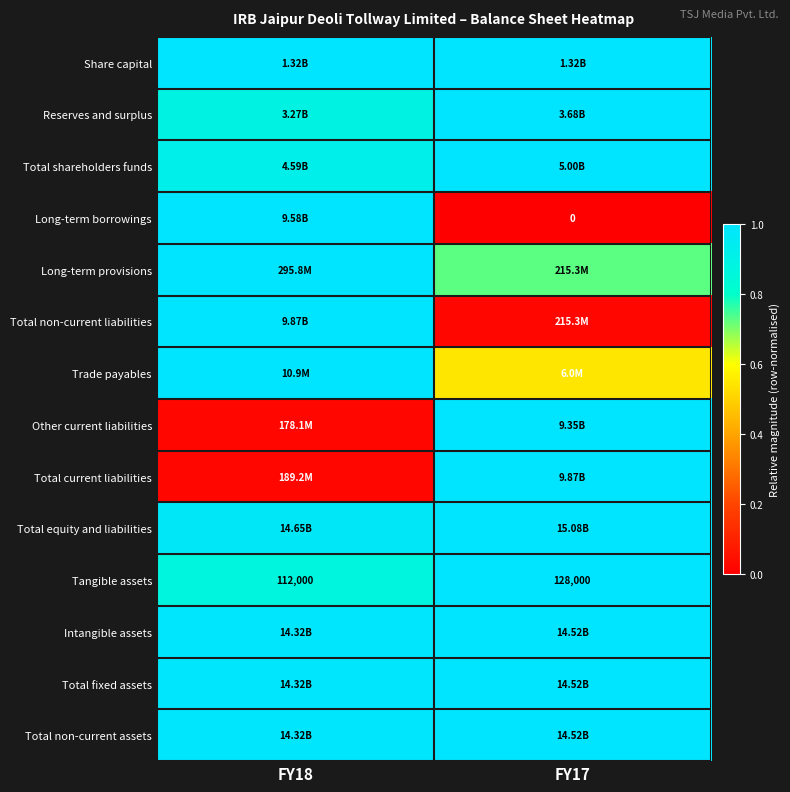

List the labels in order of Reserves and surplus value, smallest first.

FY18, FY17